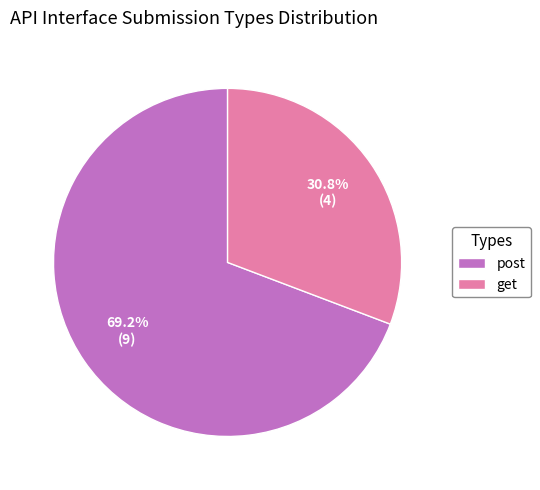

Is it true that post is 57% of the pie?

False